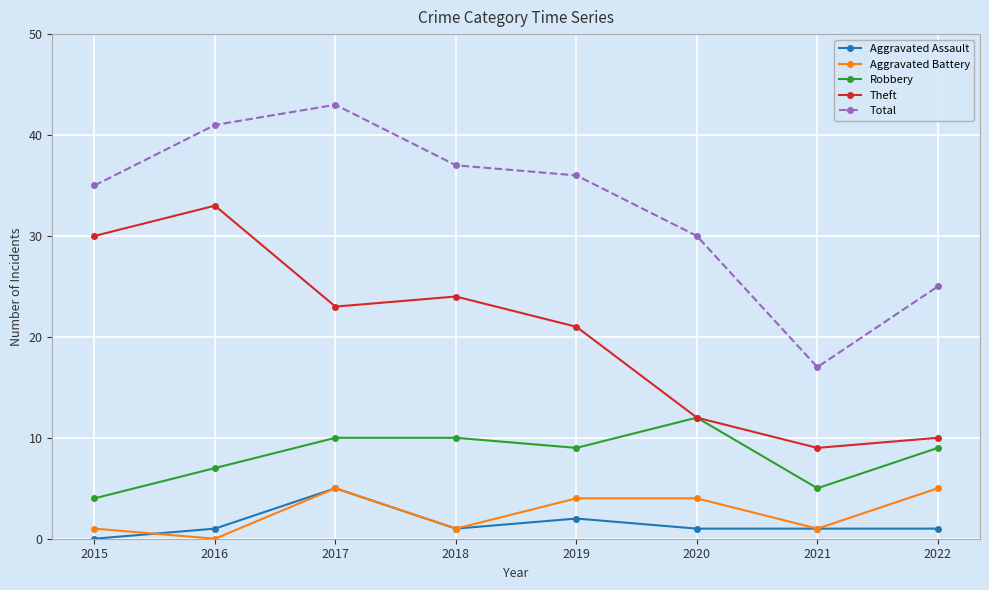

What is the value of the Aggravated Assault point at the 4th from the left?

1